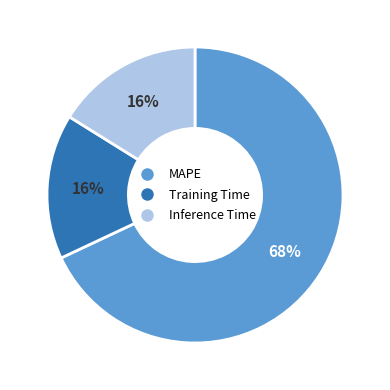

Which category has the biggest portion of the pie?

MAPE